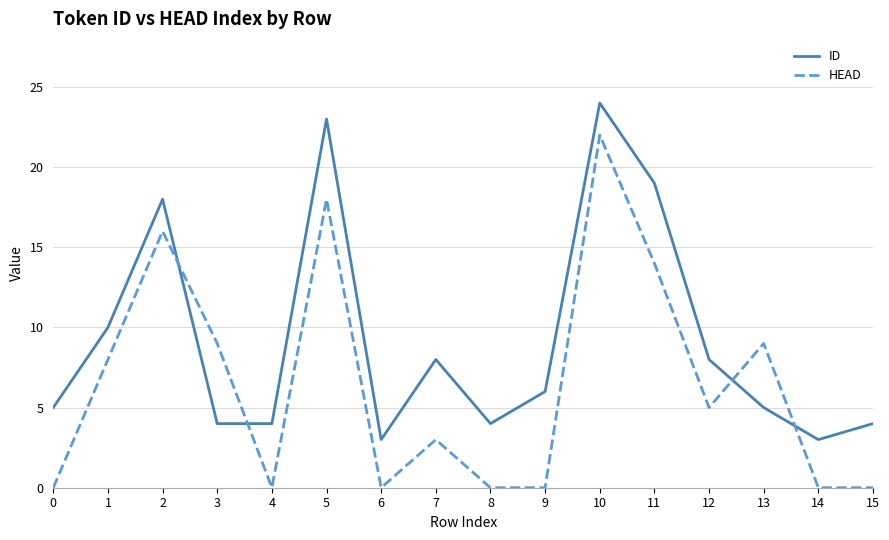

Which category has the highest value across all series?

10